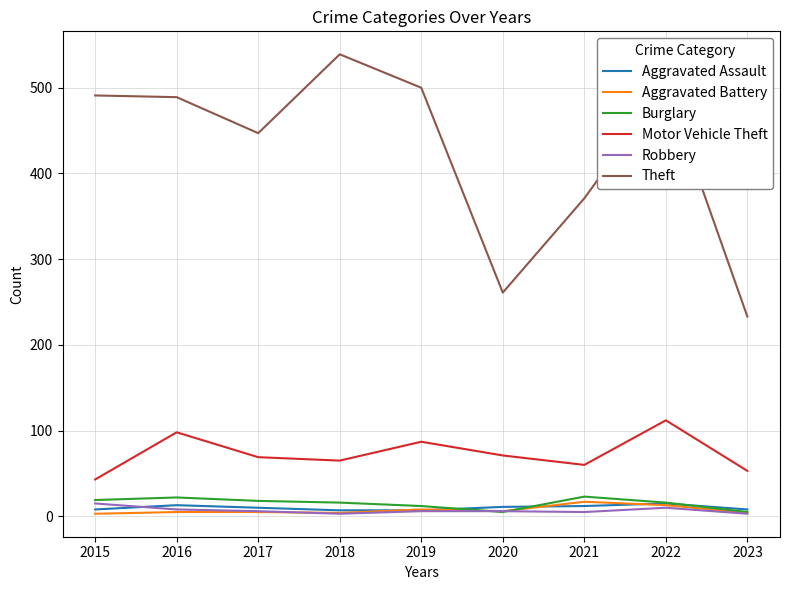

At which label does Theft first exceed 489?

2015